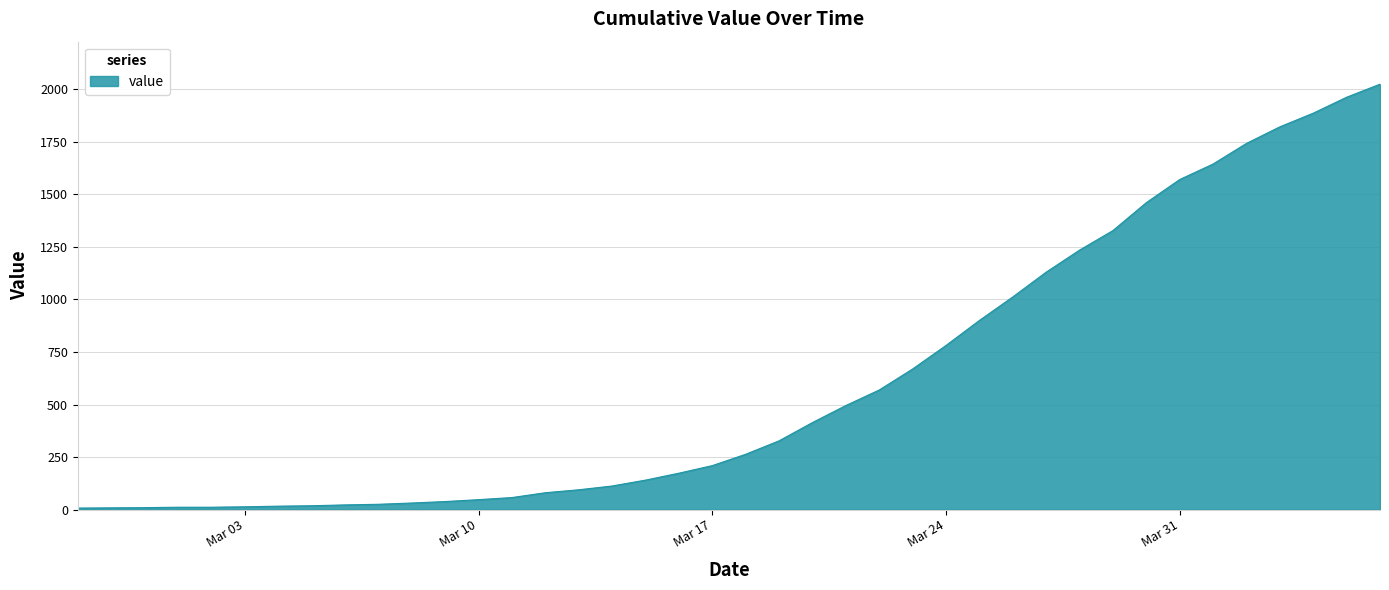

What is the greatest value displayed?

2025